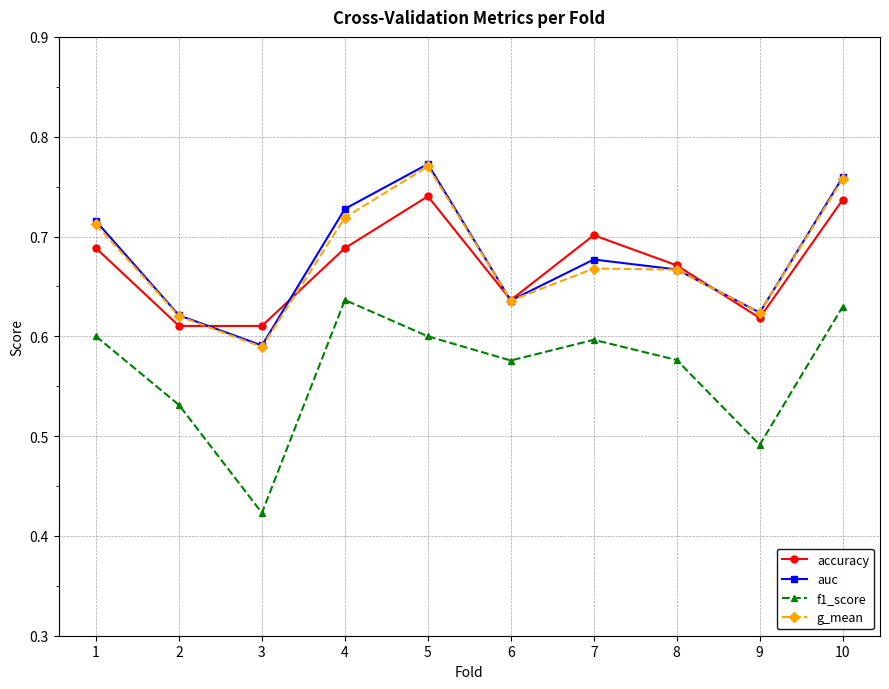

Which category has the highest value across all series?

5